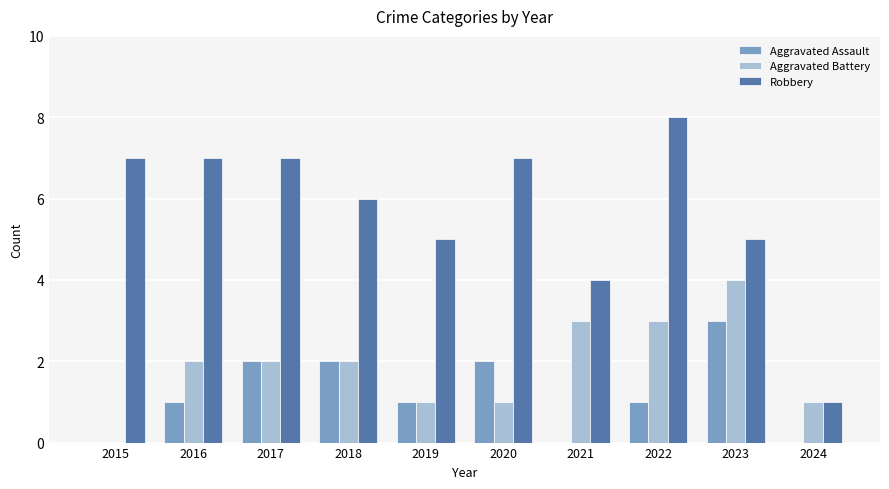

Which category has the highest value in the Aggravated Battery series?

2023